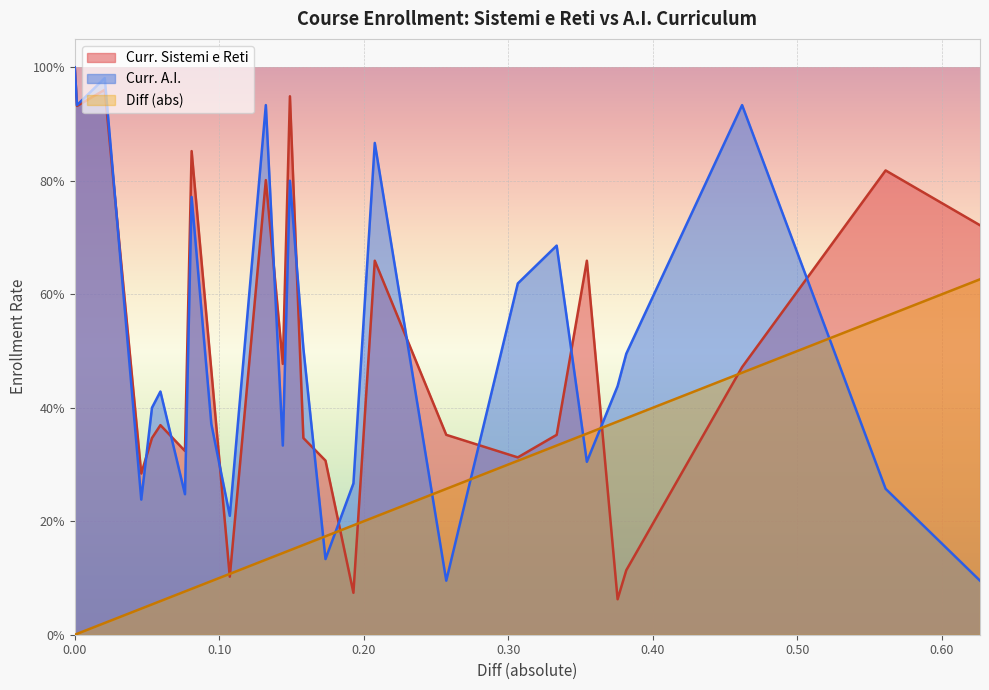

What is the spread (max minus min) of values at 8?

0.8